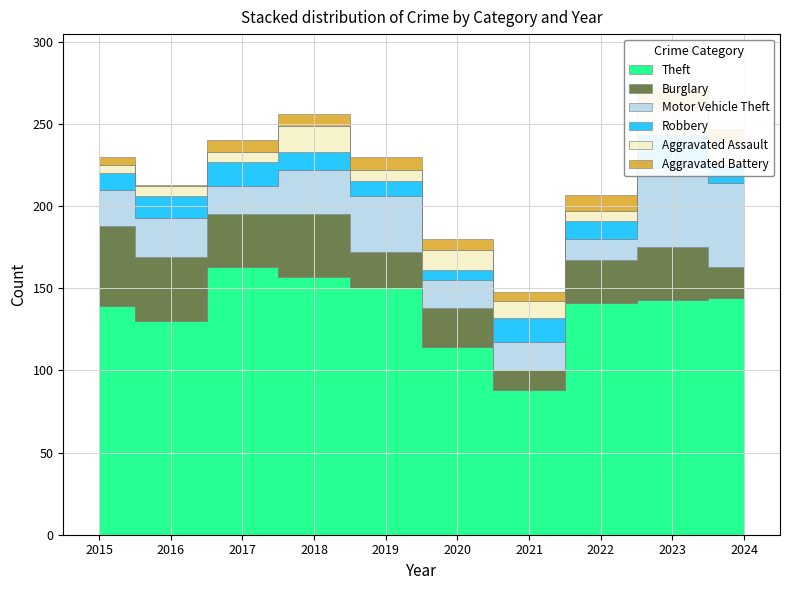

What is the difference between the highest and lowest values at 2016?

129